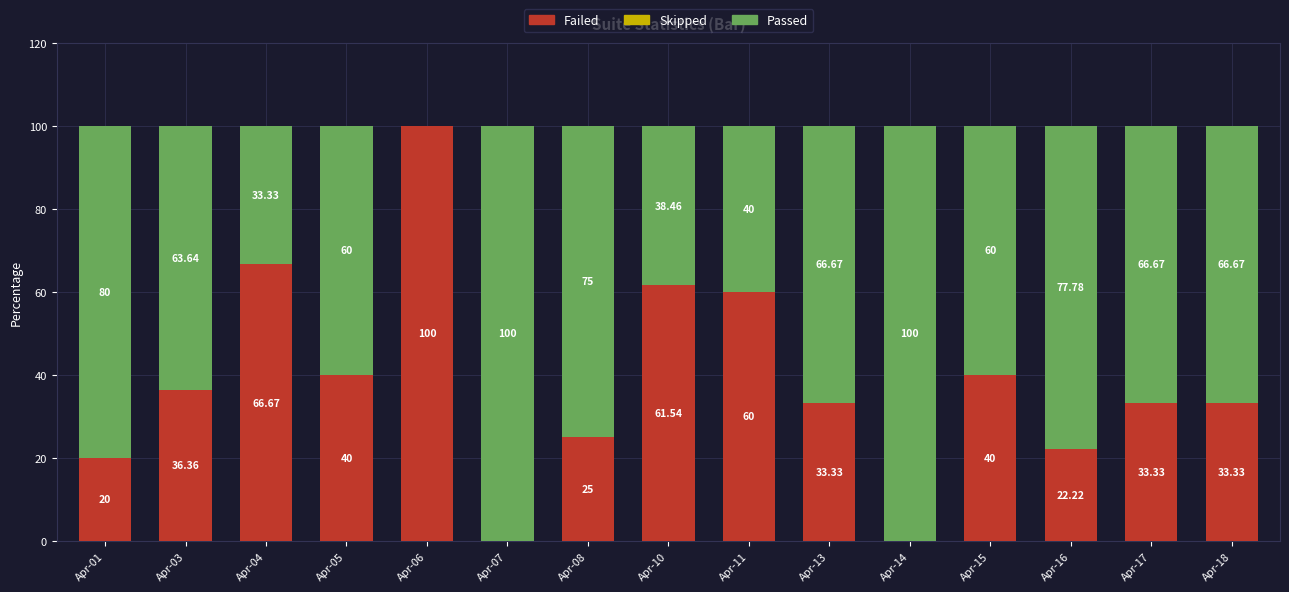

What is the total value across all series at Apr-08?

100.0